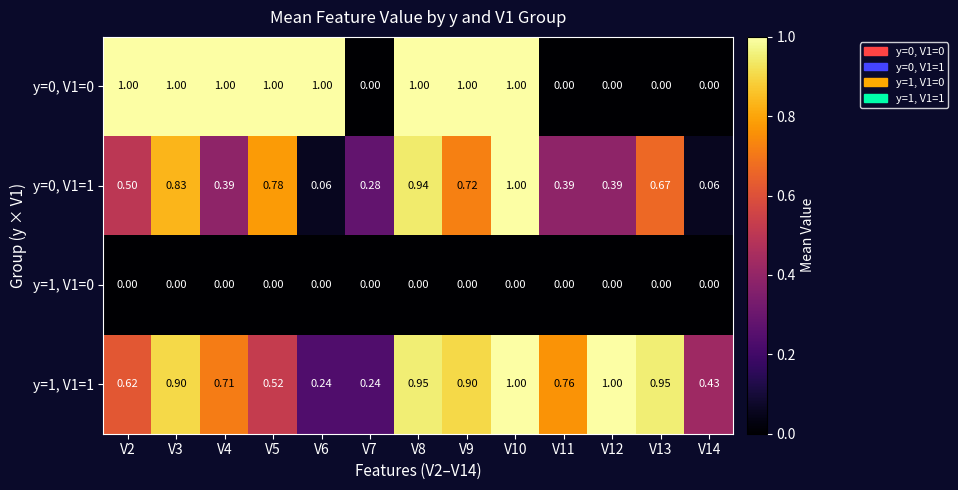

Is the value of y=0, V1=0 at V6 greater than the value of y=0, V1=1 at V9?

Yes